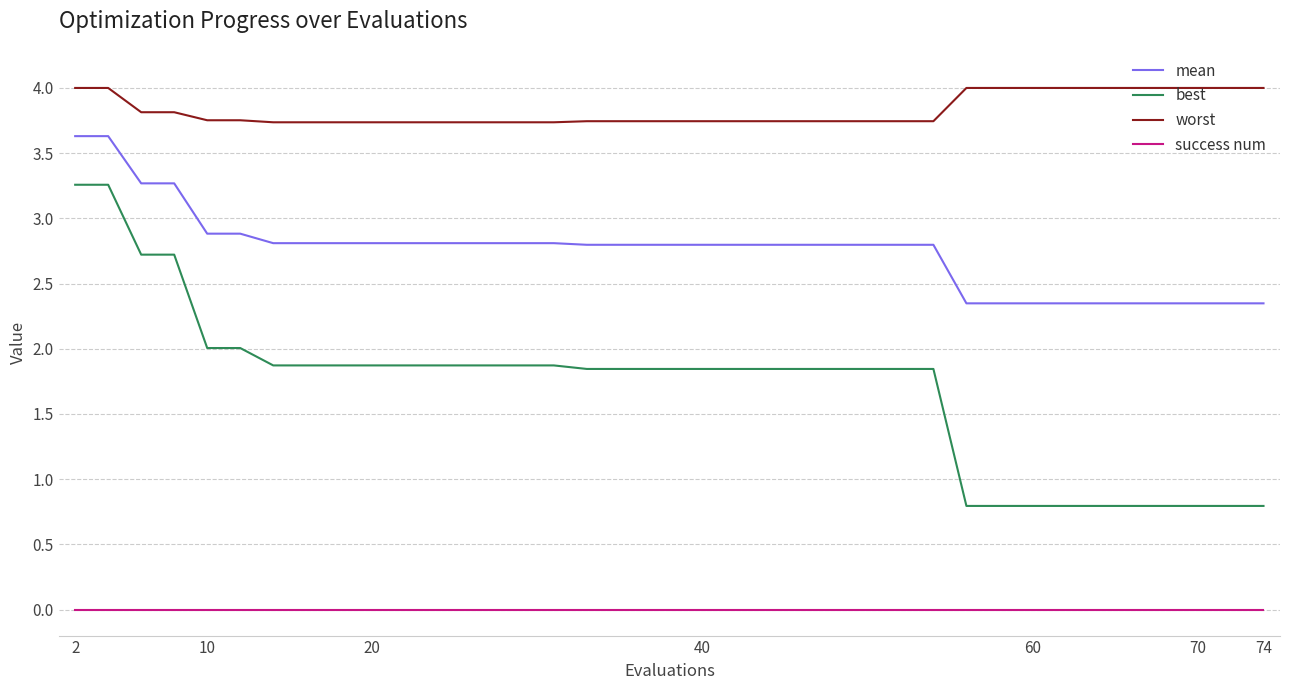

How many lines are shown in the chart?

4